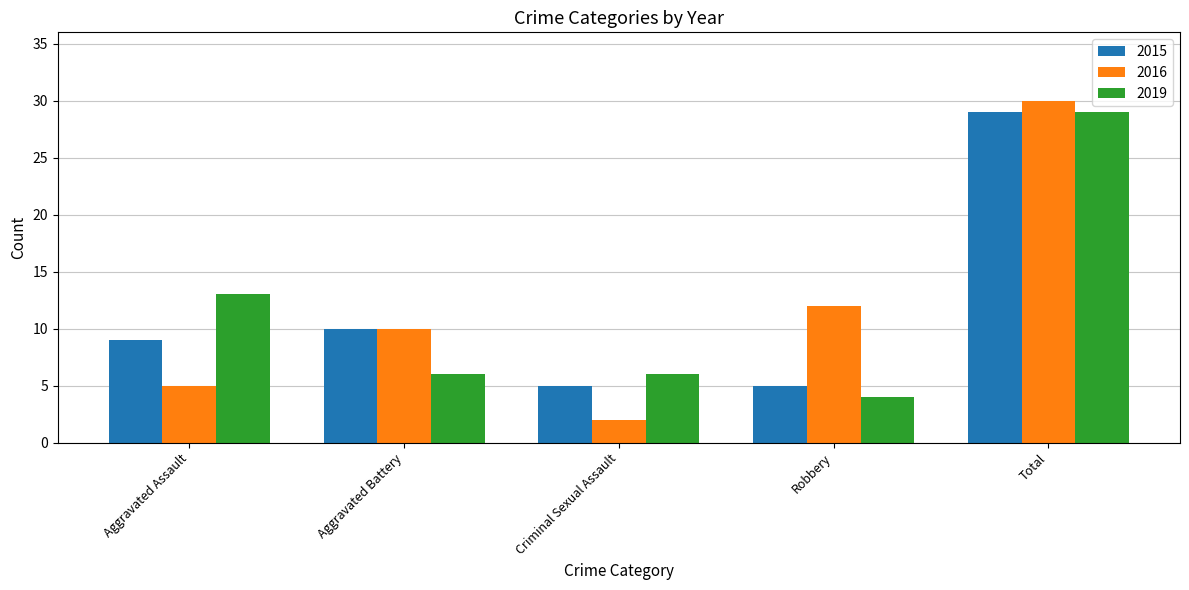

Rank the series at Aggravated Assault from highest to lowest value.

2019, 2015, 2016